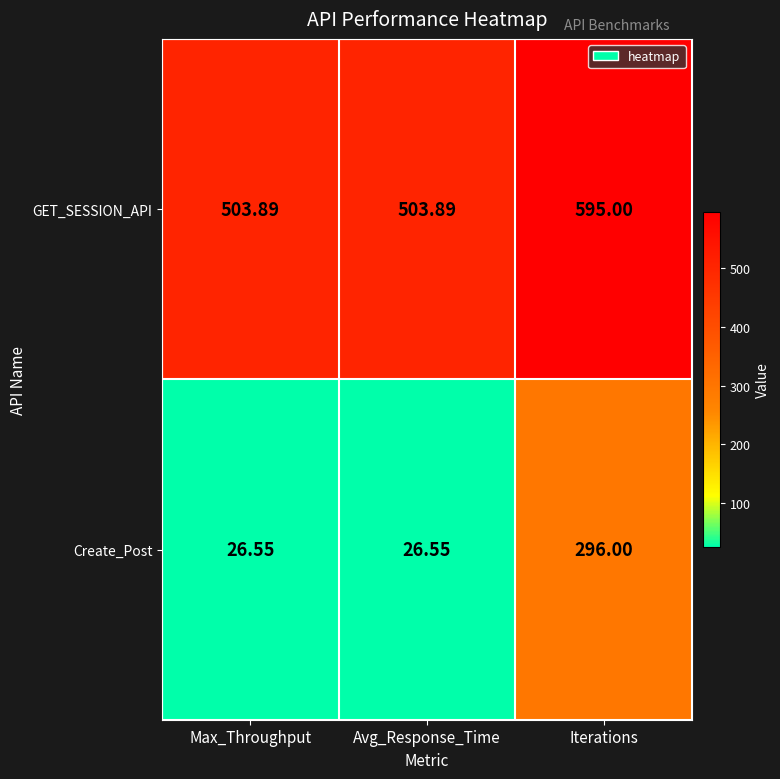

Is the value of GET_SESSION_API at Max_Throughput greater than the value of Create_Post at Max_Throughput?

Yes